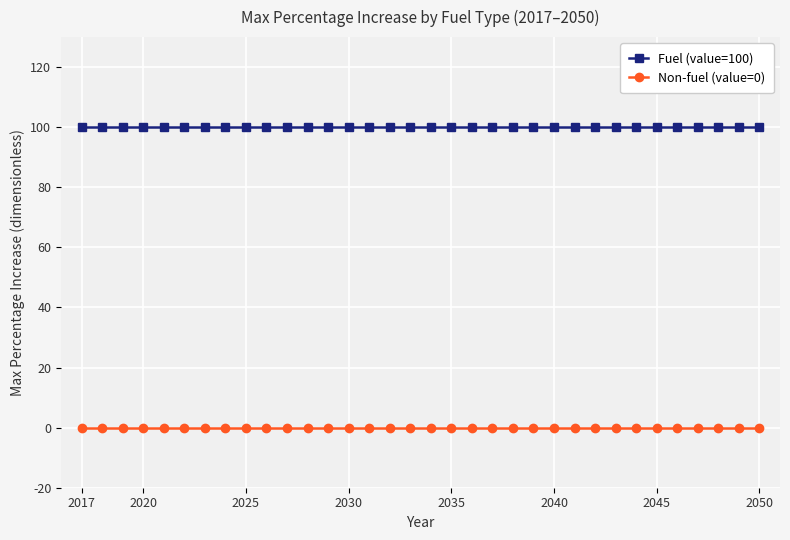

True or false: Fuel (value=100) and Non-fuel (value=0) cross at least once.

False